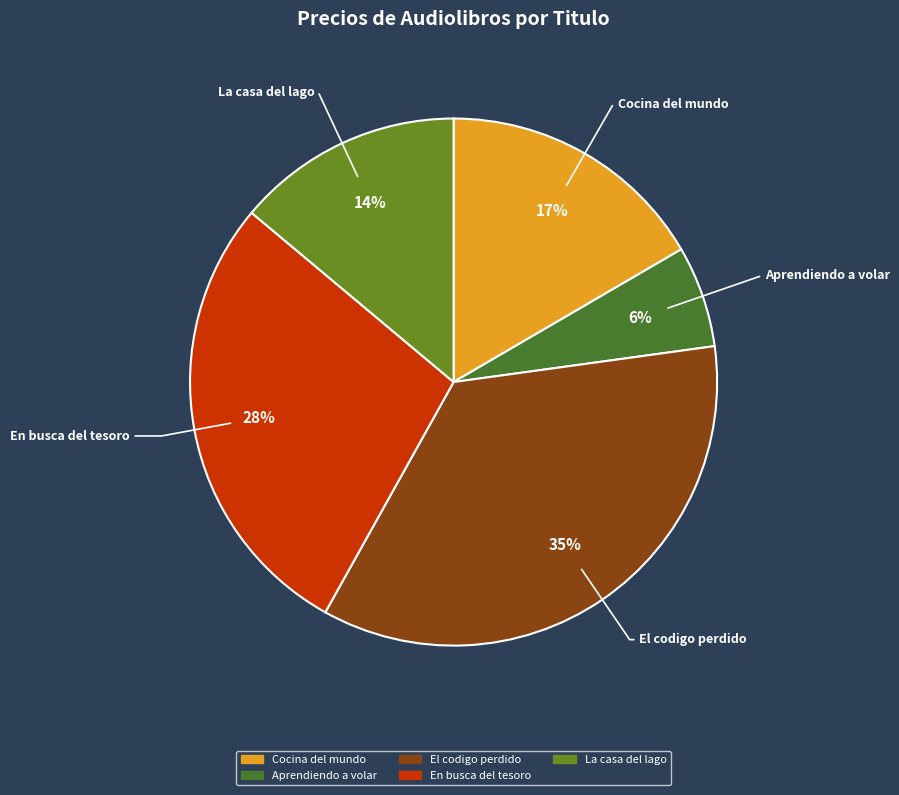

Is it true that Aprendiendo a volar is 6% of the pie?

True